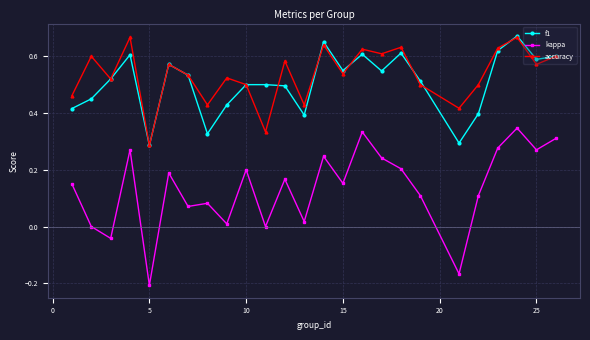

True or false: accuracy has more than 1 points higher than both neighbors.

True